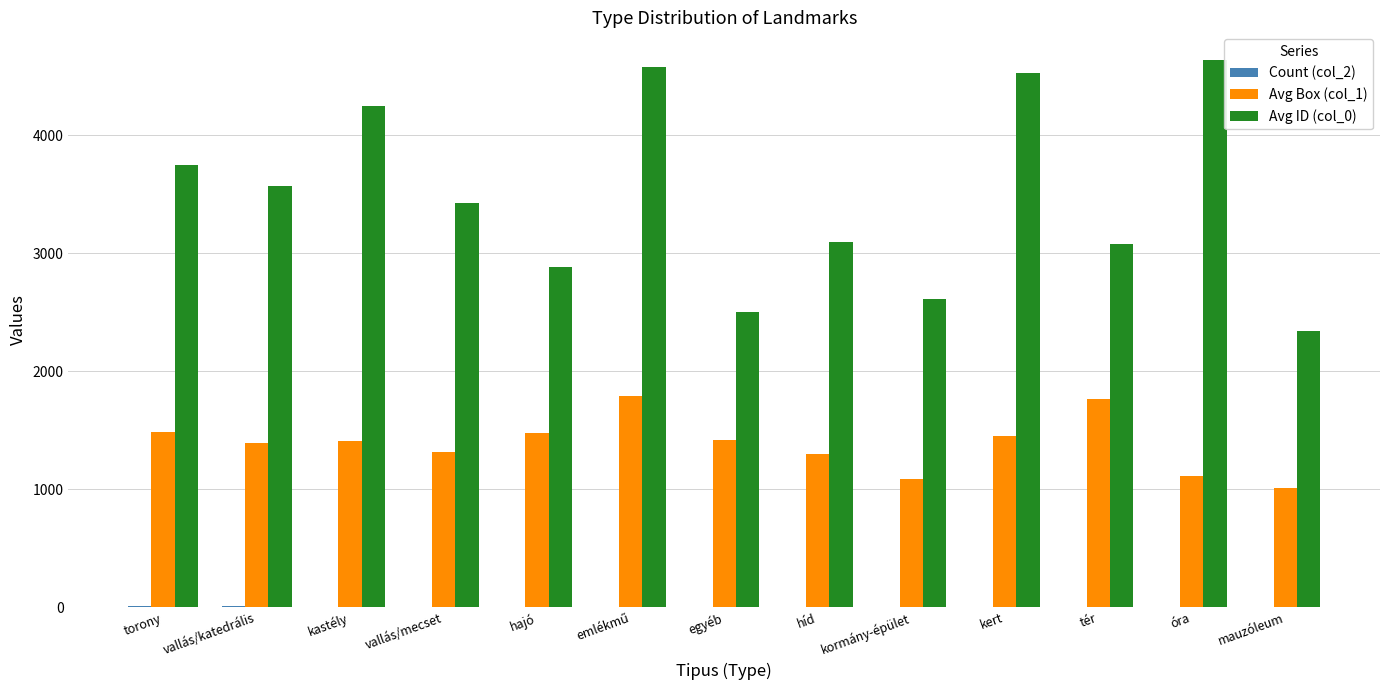

Is the value of Avg Box (col_1) at óra greater than the value of Avg ID (col_0) at híd?

No